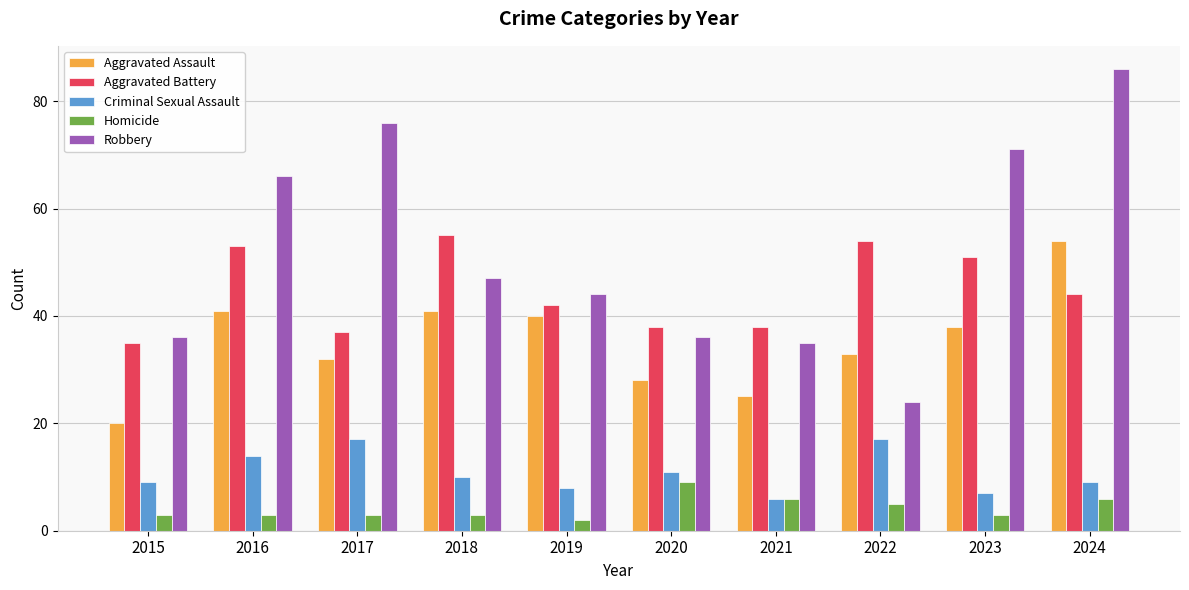

Is it true that Aggravated Assault equals 75 at 2024?

False